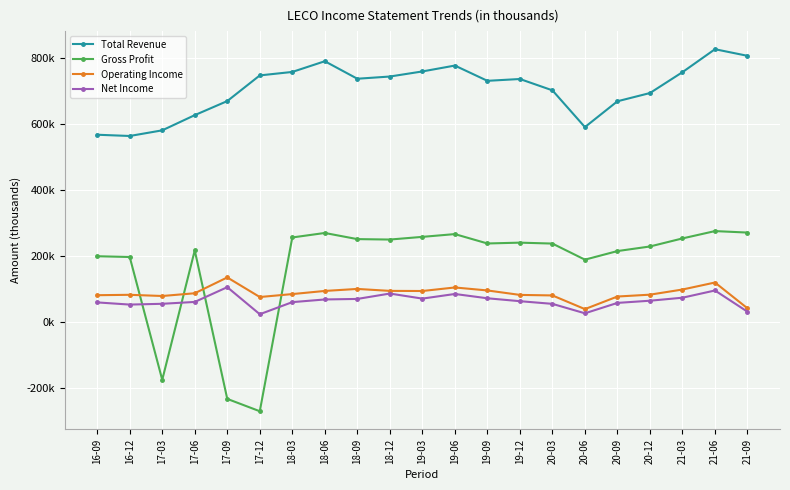

Is the value of Gross Profit at 19-12 greater than the value of Operating Income at 20-06?

Yes